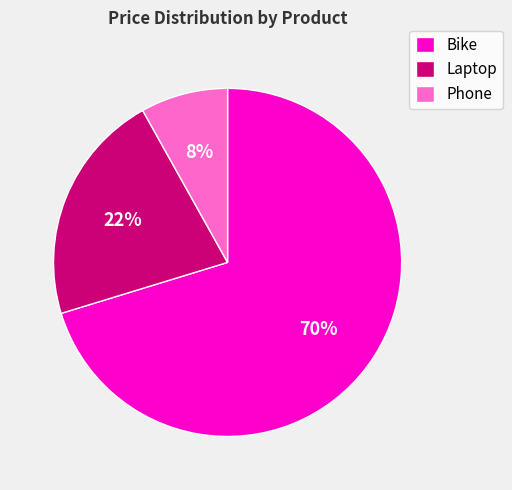

Is there a majority slice in this chart?

Yes